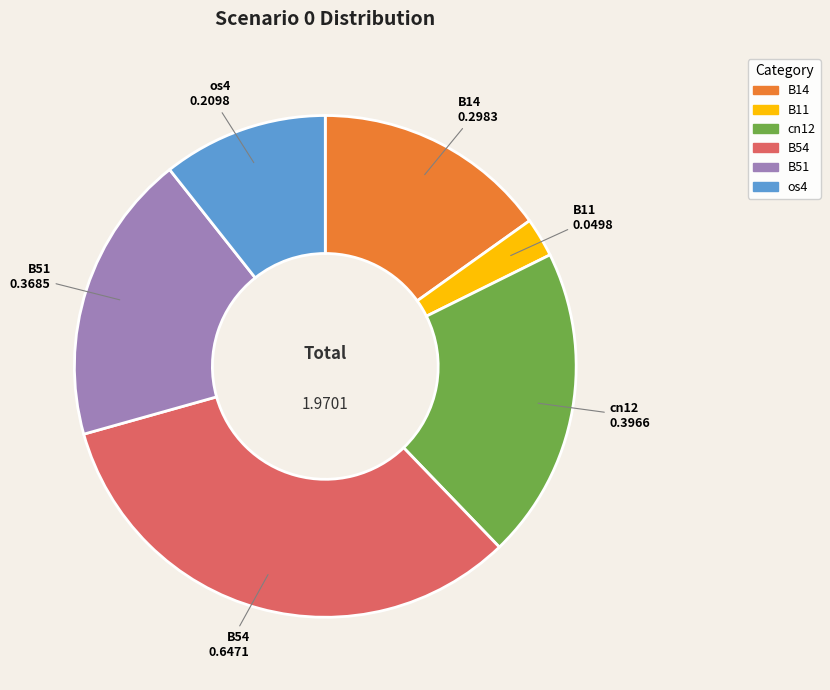

Is there any slice that represents more than half of the pie?

No